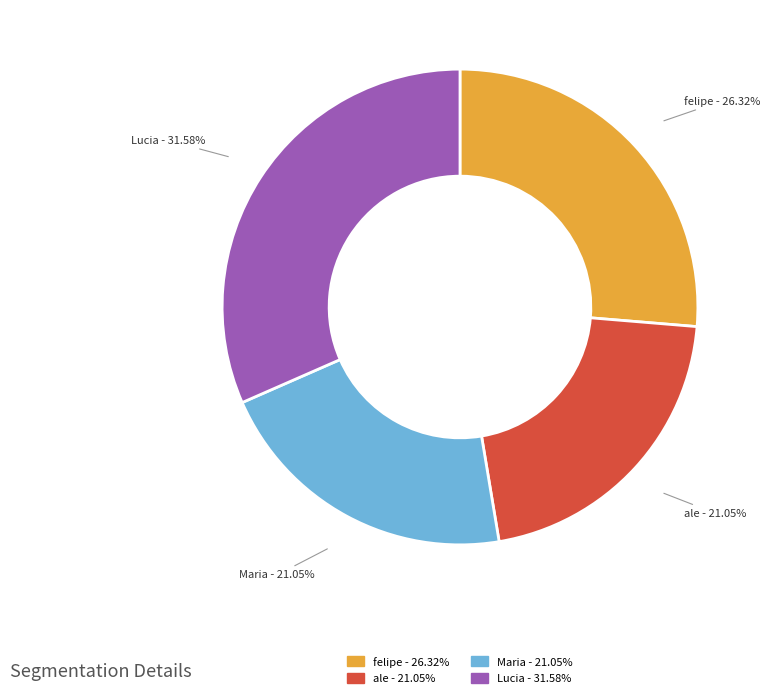

True or false: ale accounts for 34% of the total.

False